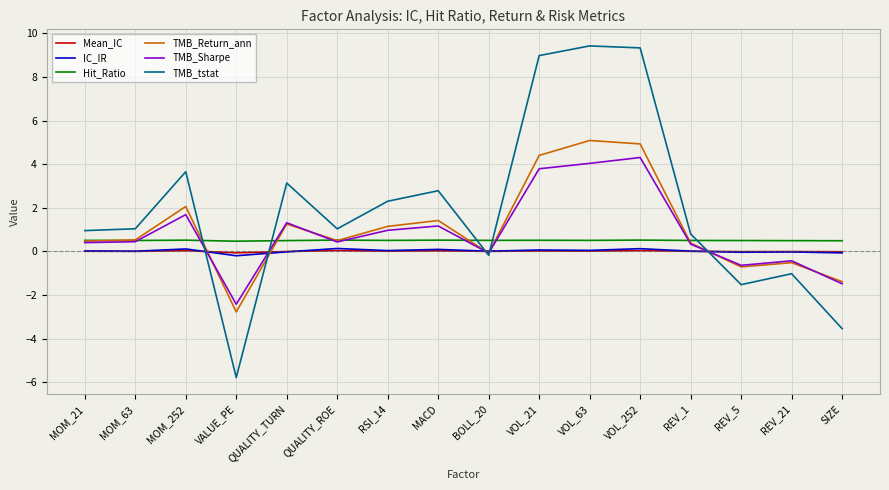

Is the value of Mean_IC at SIZE greater than the value of TMB_Sharpe at MOM_21?

No